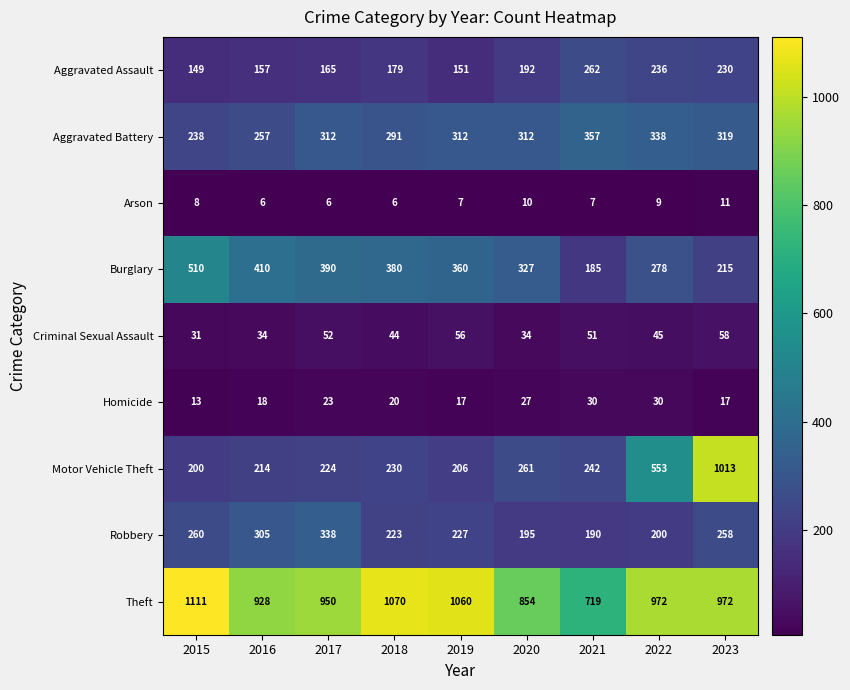

The value of Arson at 2018 is 6. True or false?

True